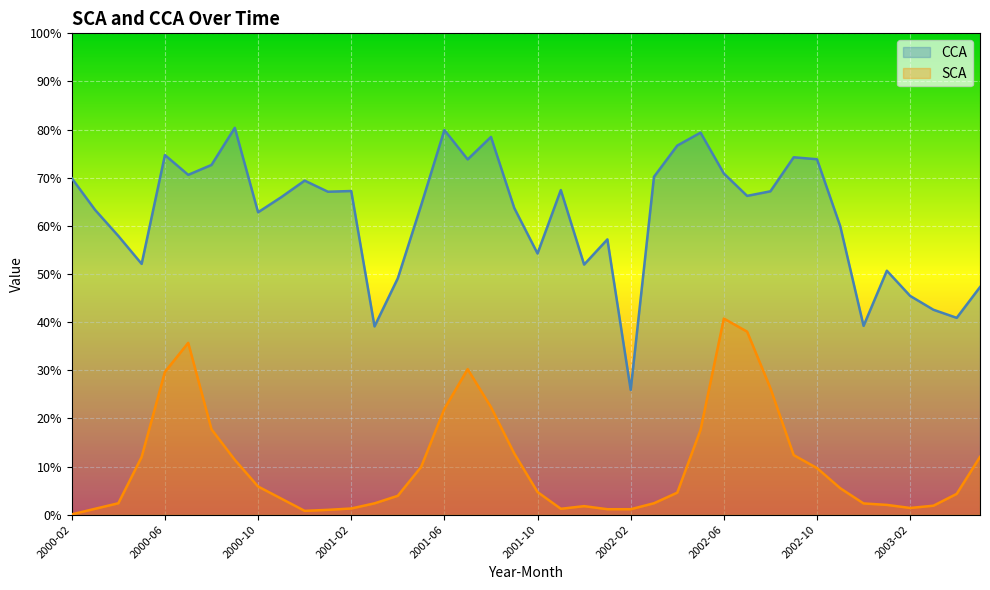

True or false: SCA has a value of 5.5 at 2002-11.

True